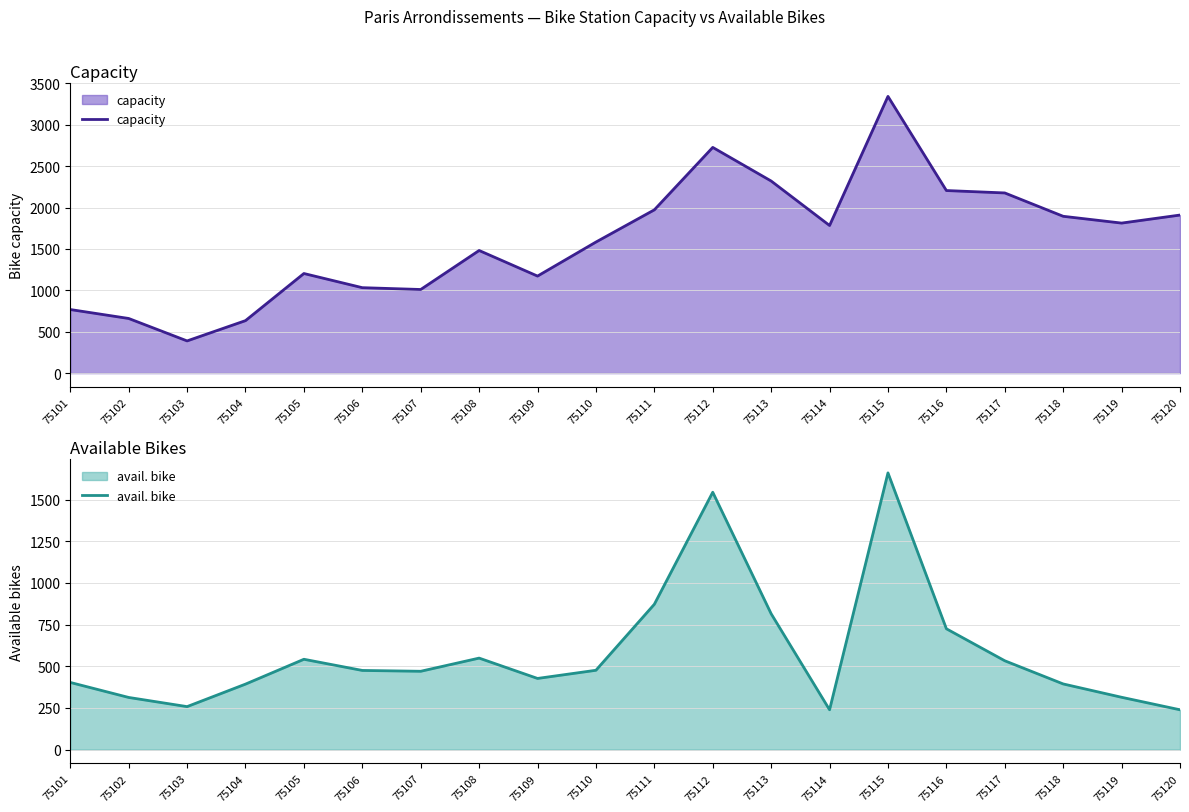

What is the difference between the highest and lowest values at 75113?

1505